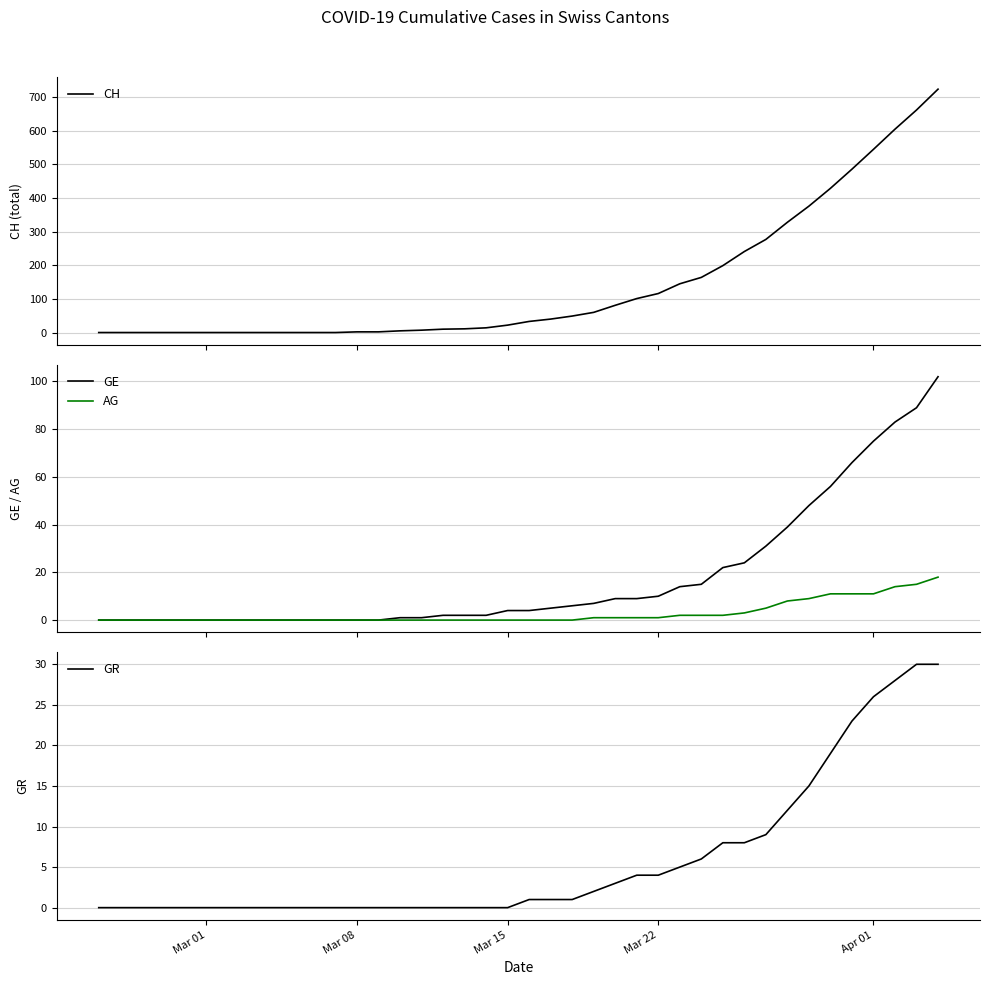

What is the value of the CH point at the 25th from the left?

81